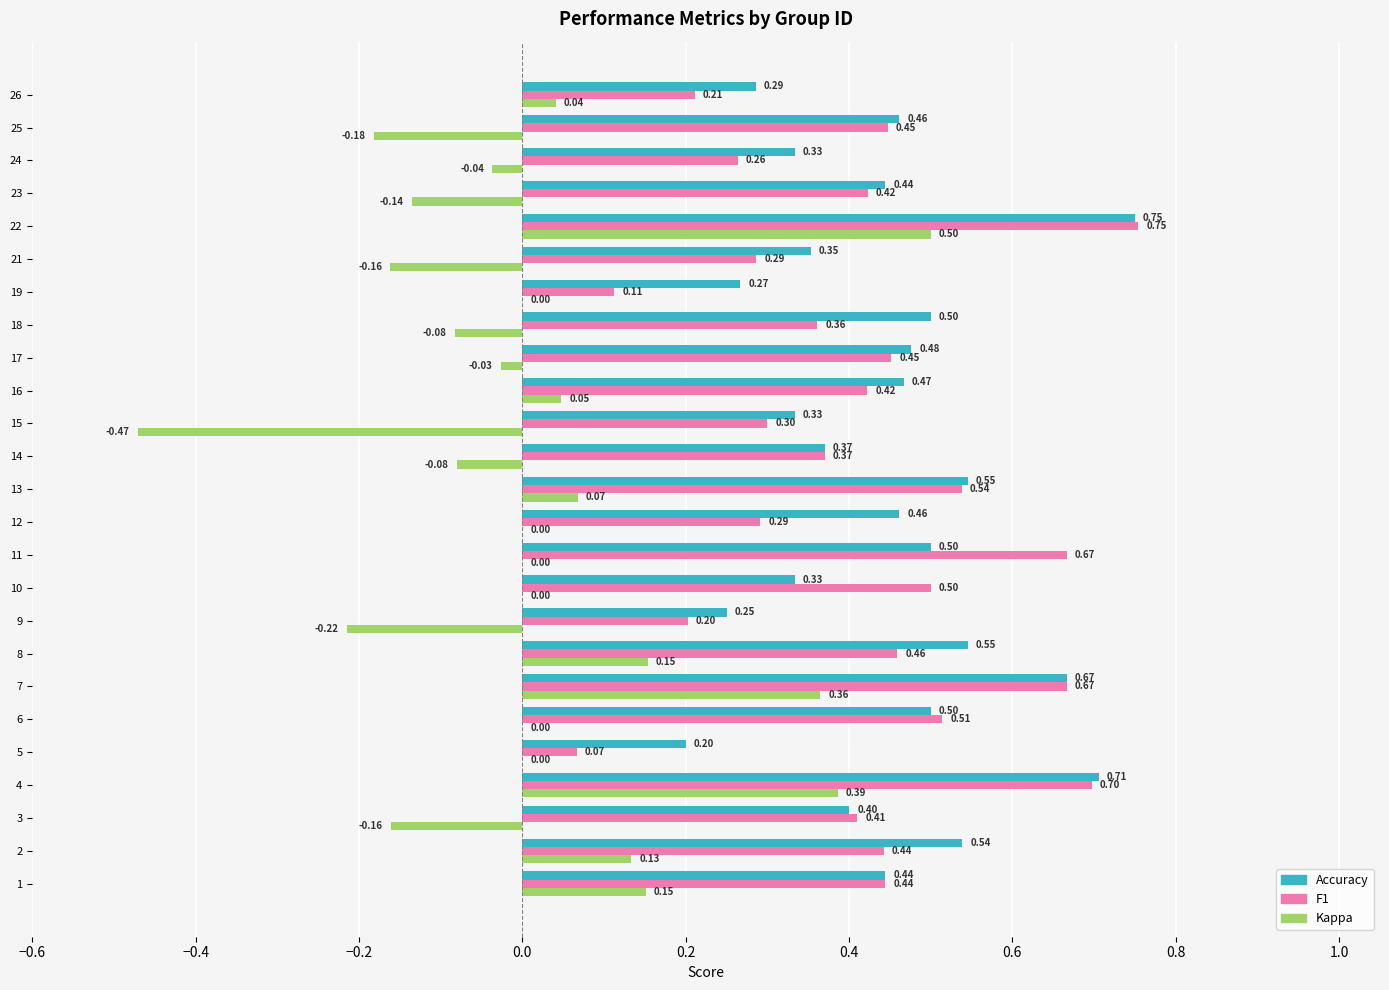

What is the total value across all series at 26?

0.5